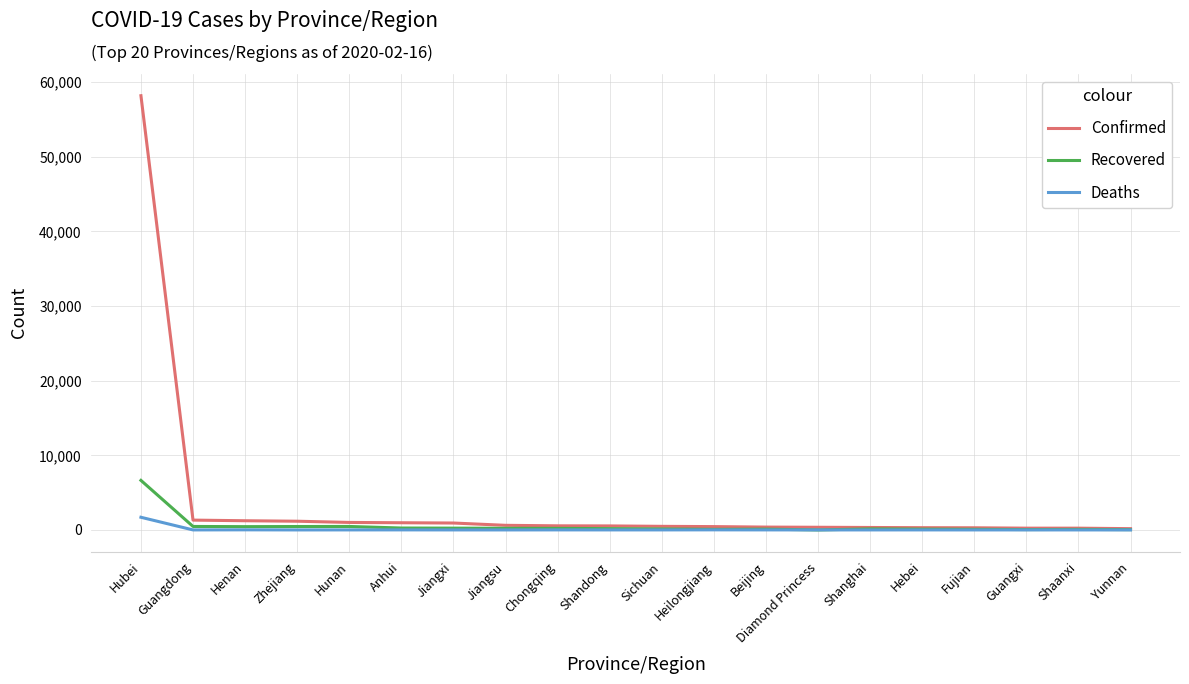

Is it true that Recovered equals 9402 at Hubei?

False